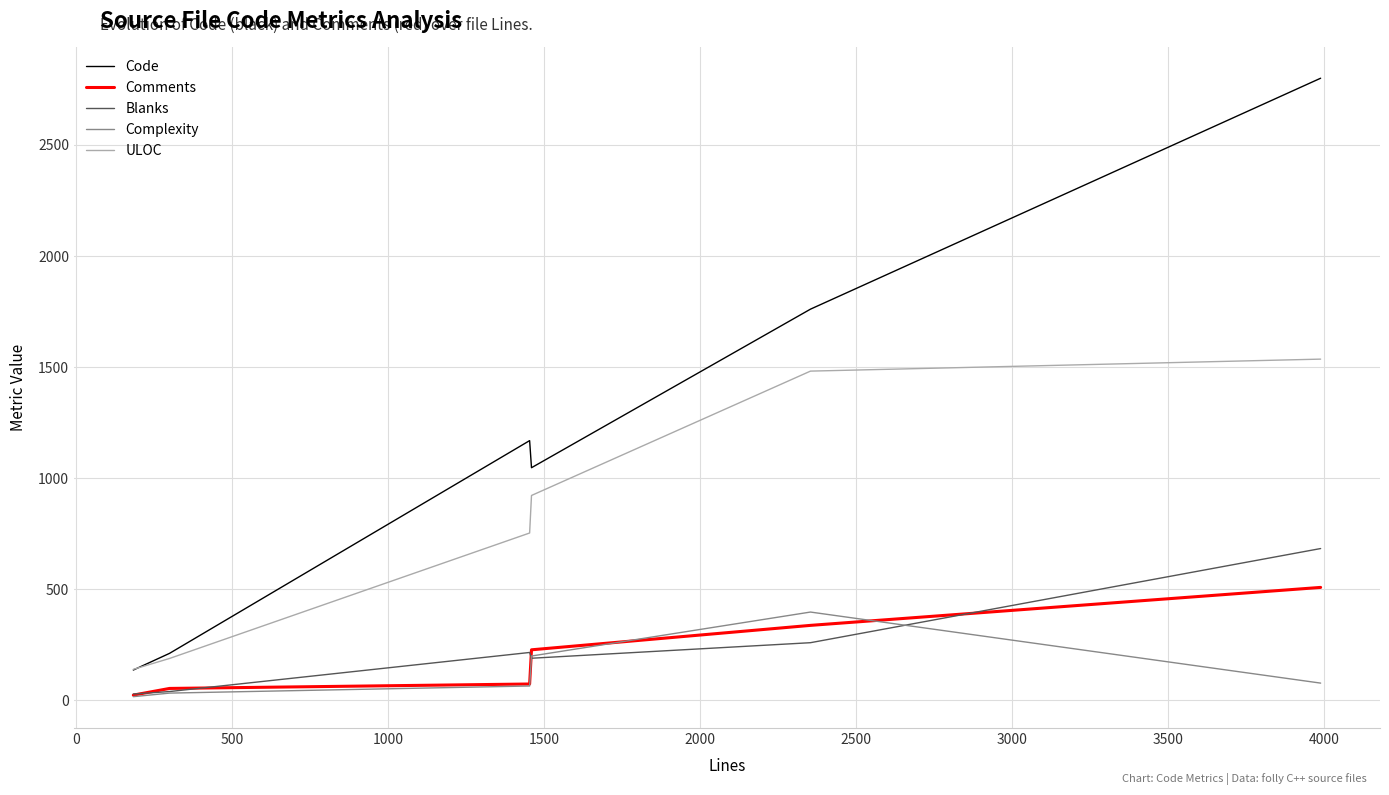

True or false: ULOC has more than 2 points higher than both neighbors.

False